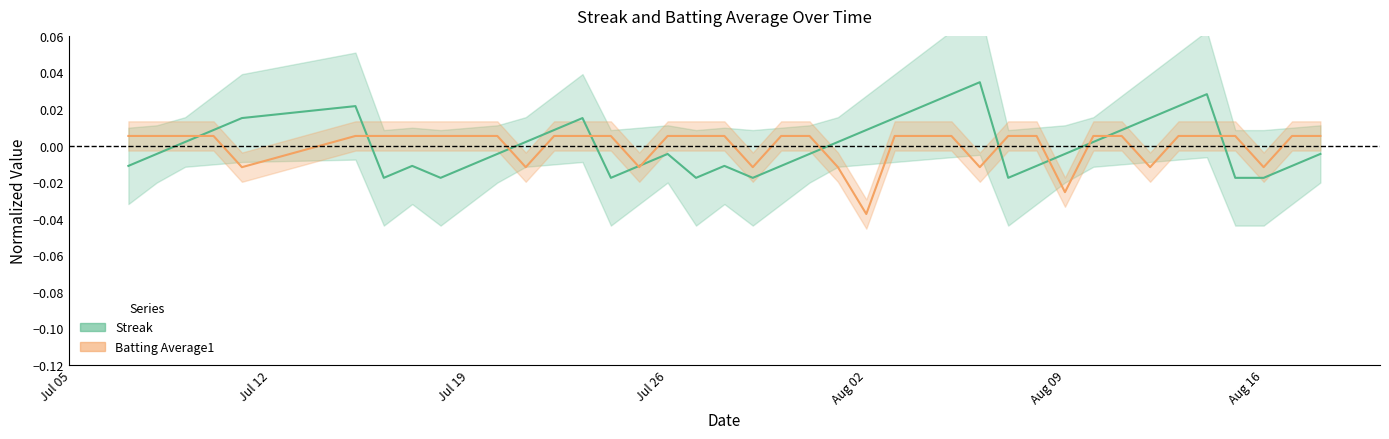

True or false: Batting Average1 and Streak intersect in this chart.

True